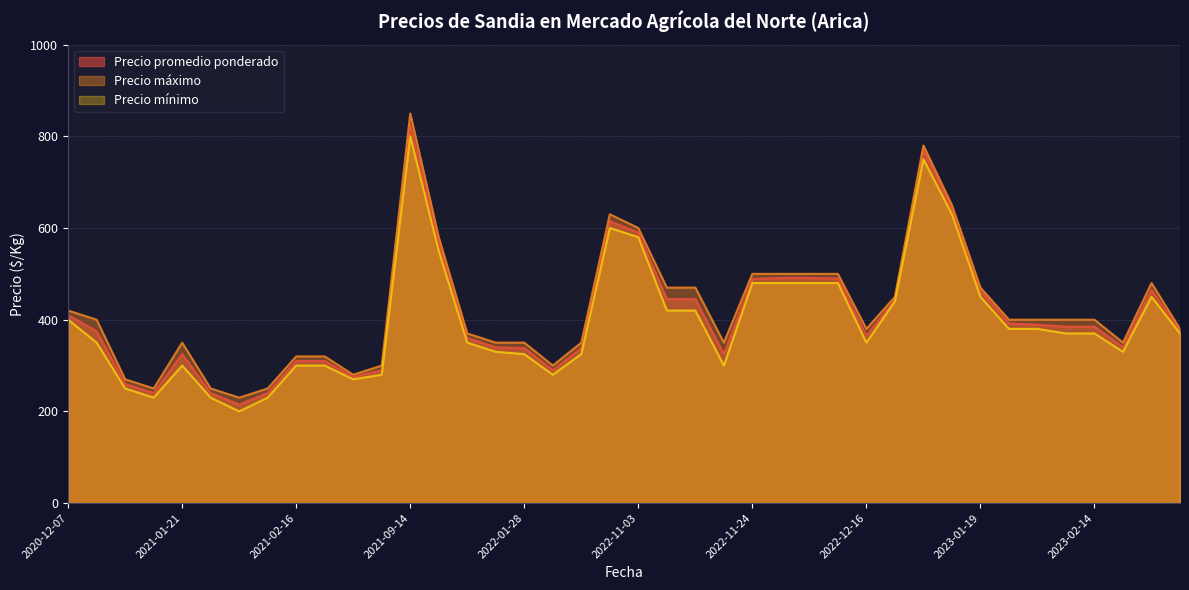

The value of Precio promedio ponderado at 2021-01-06 is 240. True or false?

True